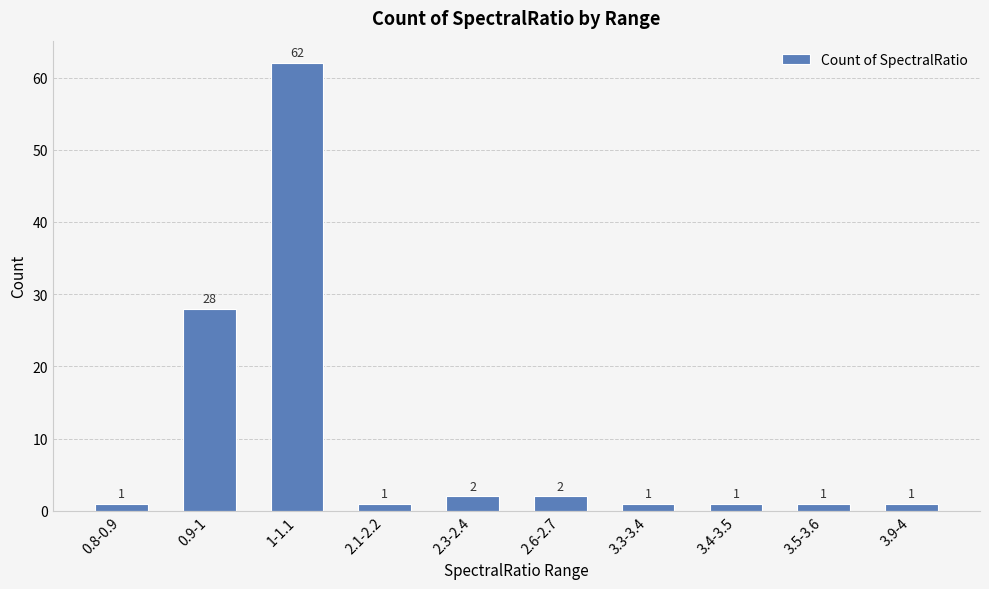

What is the difference between the maximum and minimum values?

61